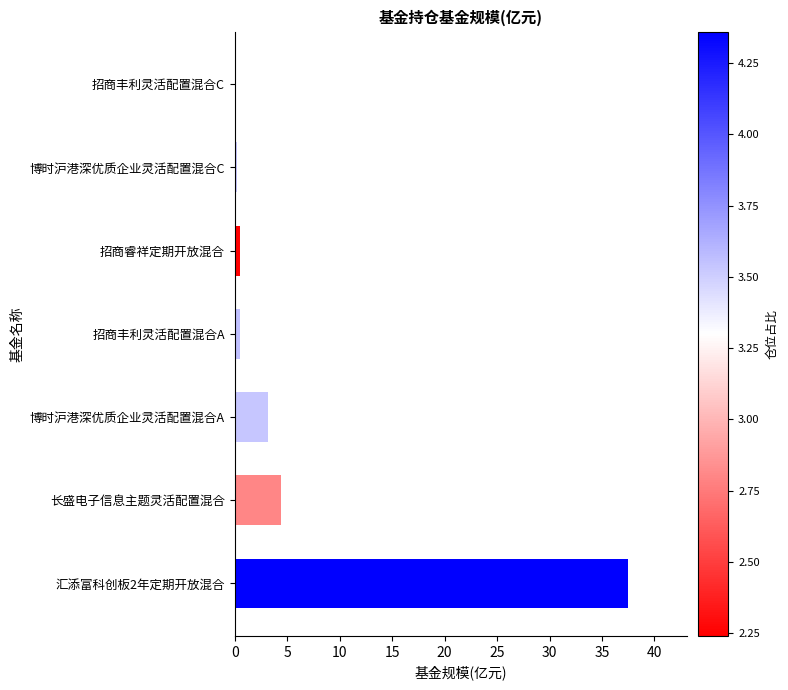

Between 博时沪港深优质企业灵活配置混合C and 博时沪港深优质企业灵活配置混合A, which is larger?

博时沪港深优质企业灵活配置混合A